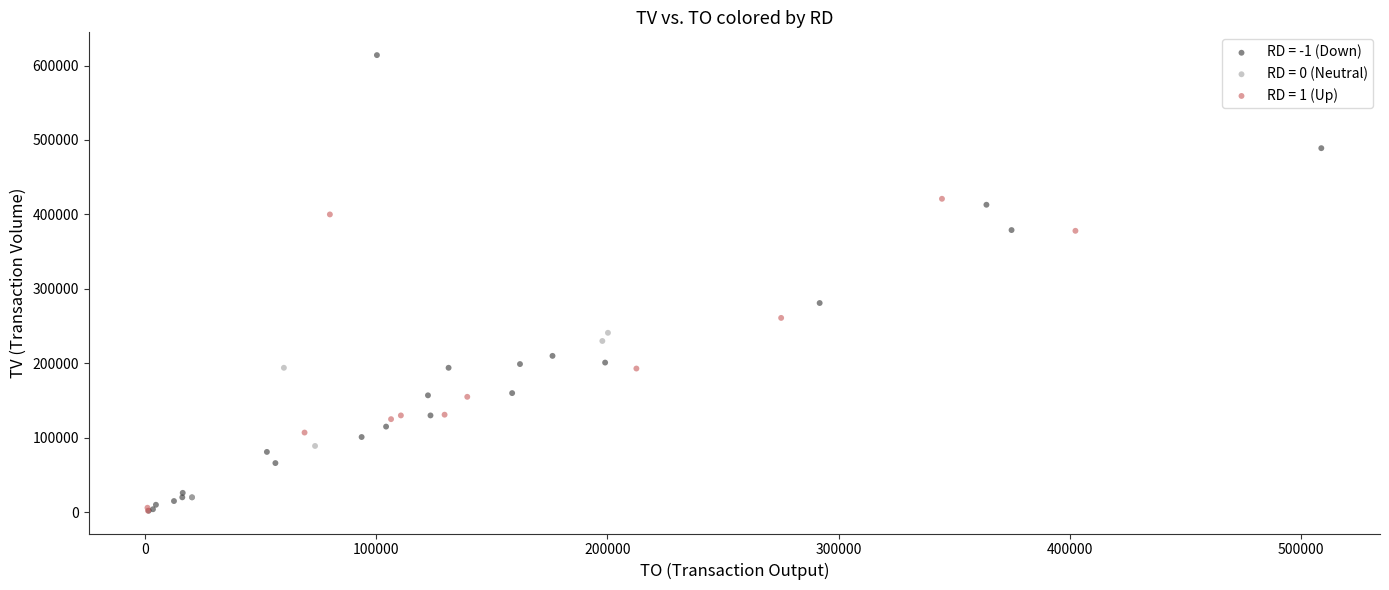

Which series has the widest spread of Y values?

RD = -1 (Down)